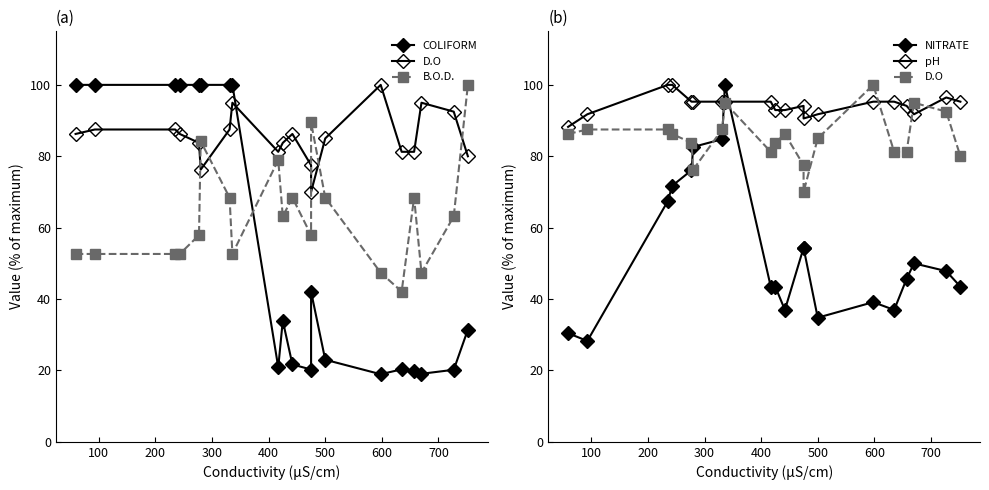

How many lines are shown in the chart?

5